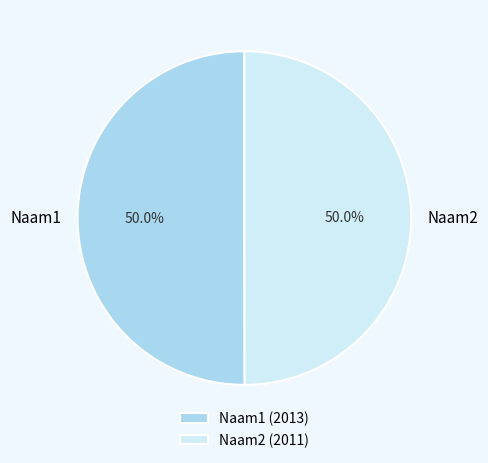

Is the sum of Naam1 and Naam2 greater than half?

Yes